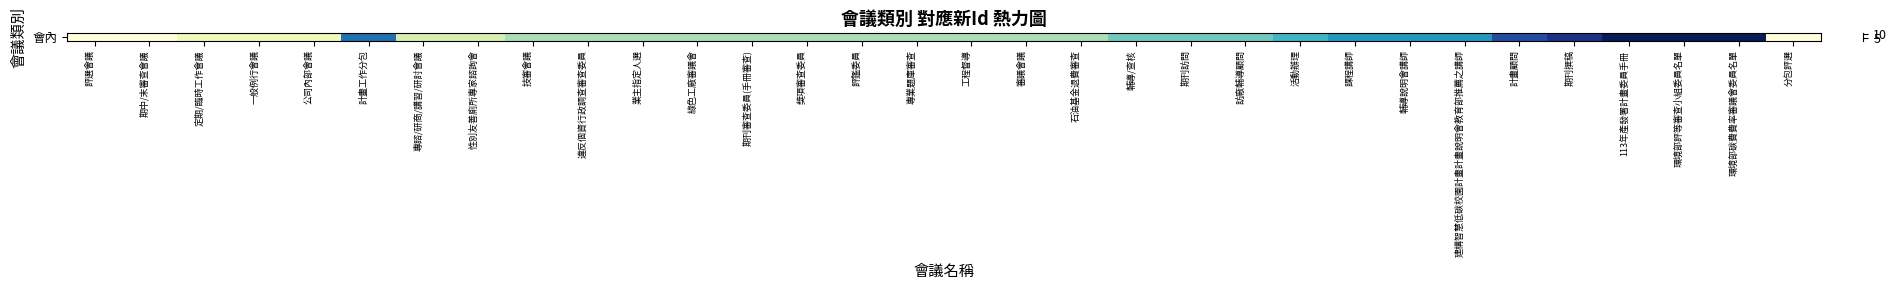

What is the average value?

5